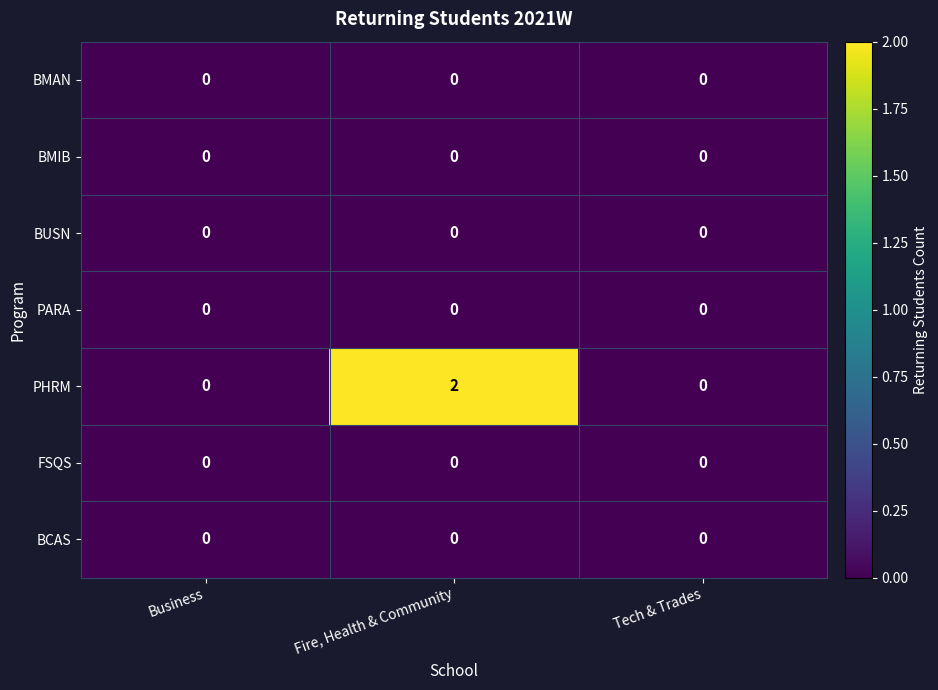

Which series has the largest total across all categories?

PHRM